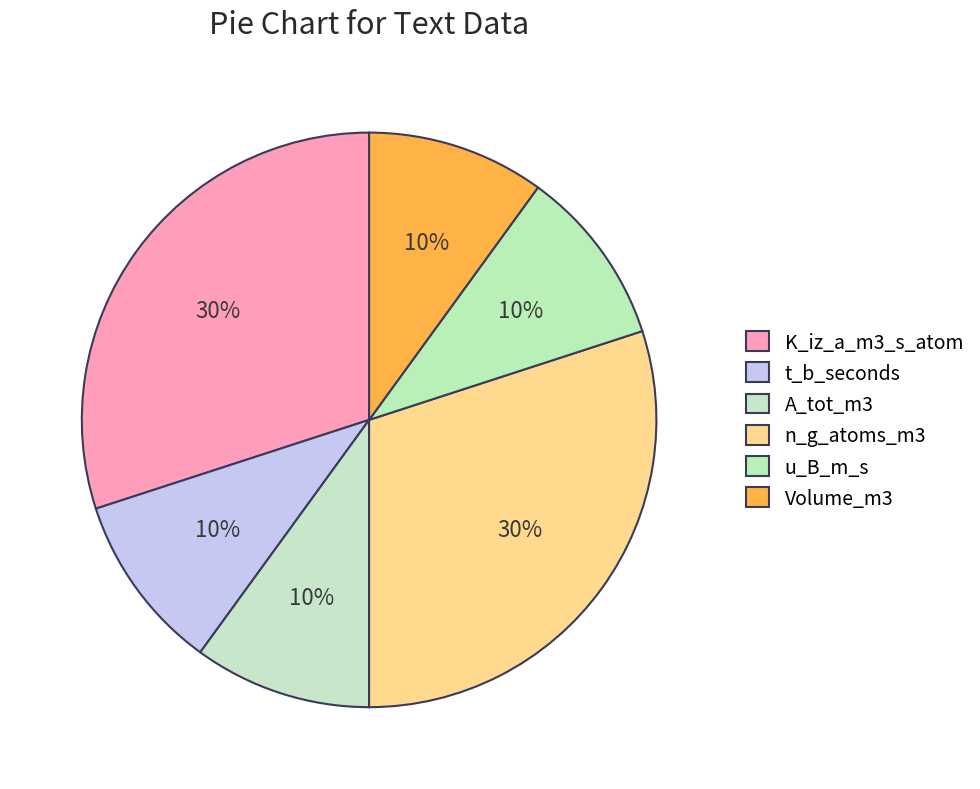

To the nearest percent, what is the difference between the u_B_m_s and K_iz_a_m3_s_atom slice percentages?

20%